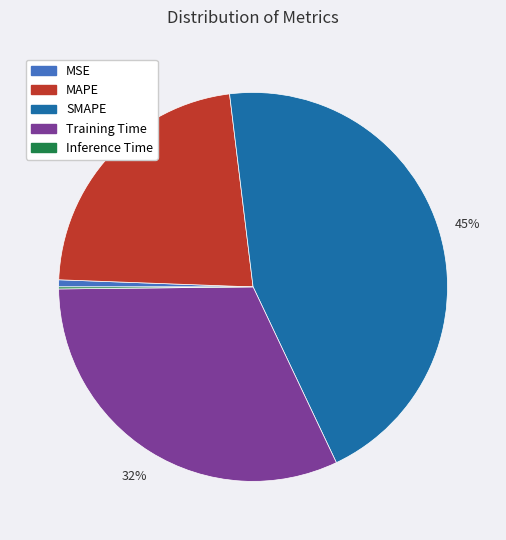

To the nearest percent, what percentage of the pie is MAPE?

22%